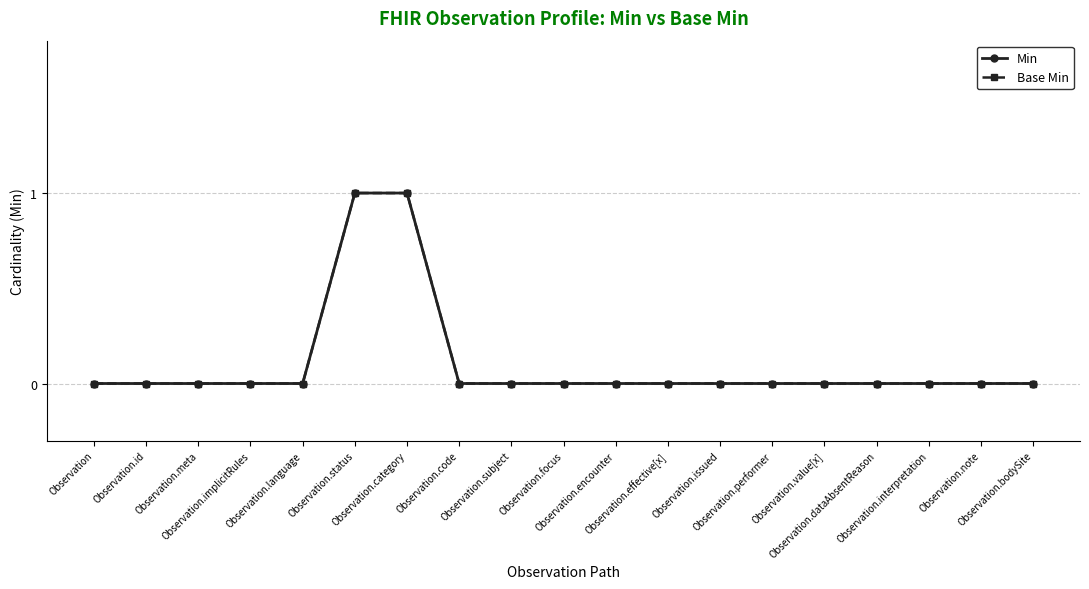

Is this an area chart (filled region under the line)?

No